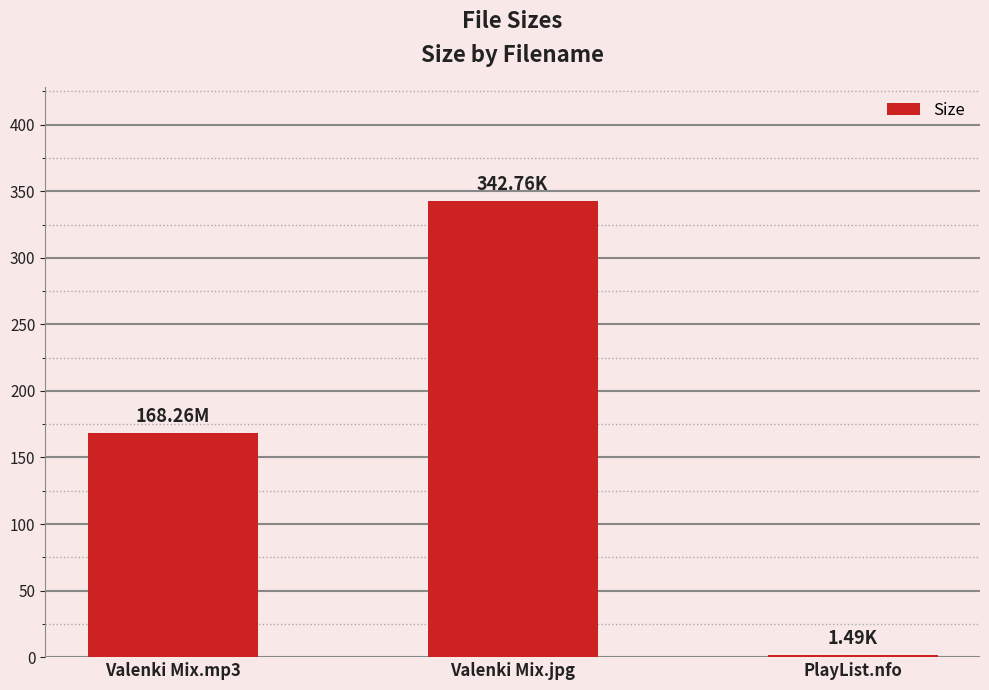

True or false: the data shows 168.3 at Valenki Mix.mp3.

True